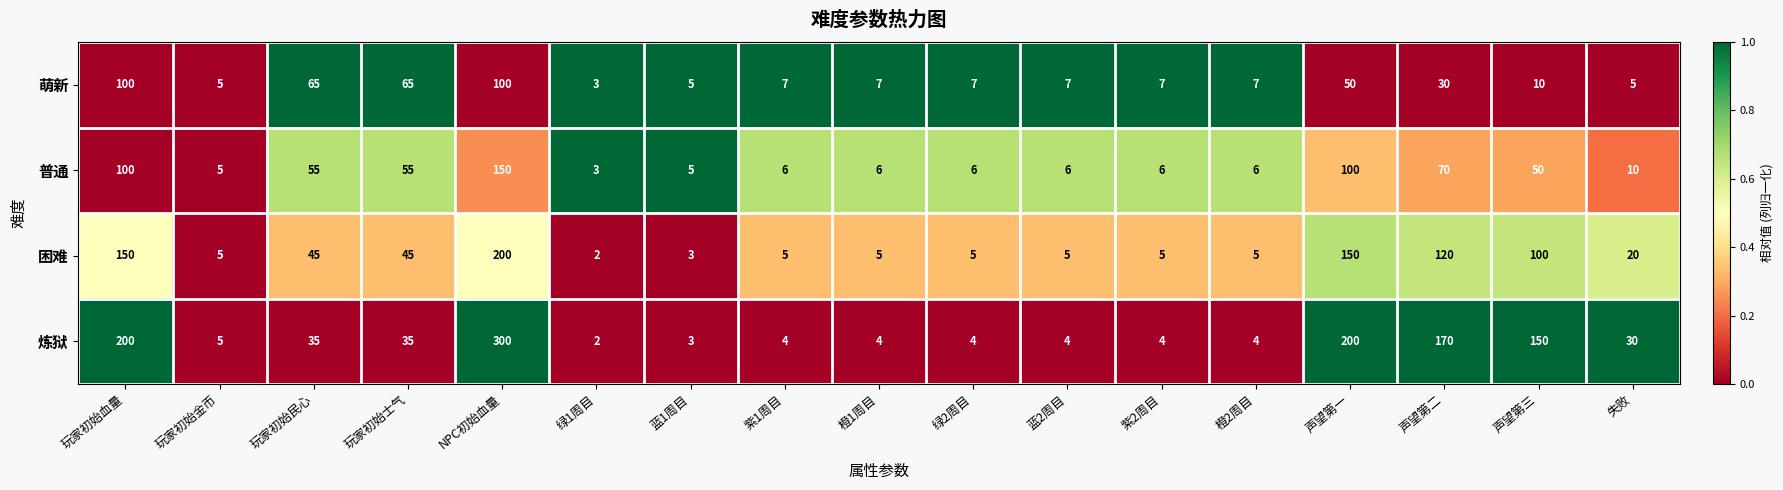

At 橙1周目, list the series in order from largest to smallest.

萌新, 普通, 困难, 炼狱